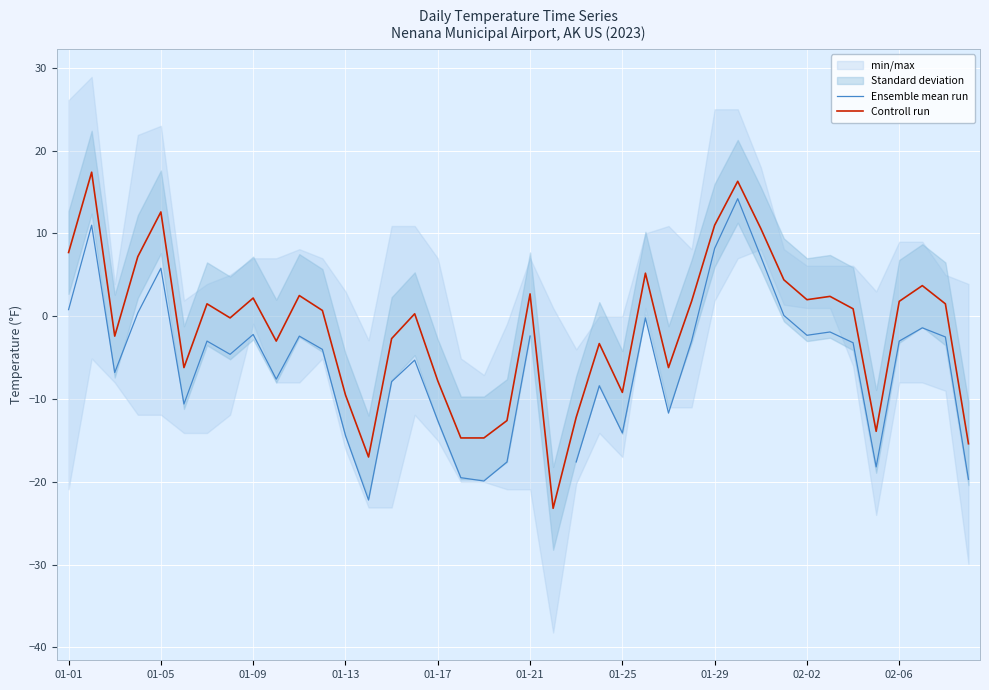

How many negative values does the Controll run series have?

18